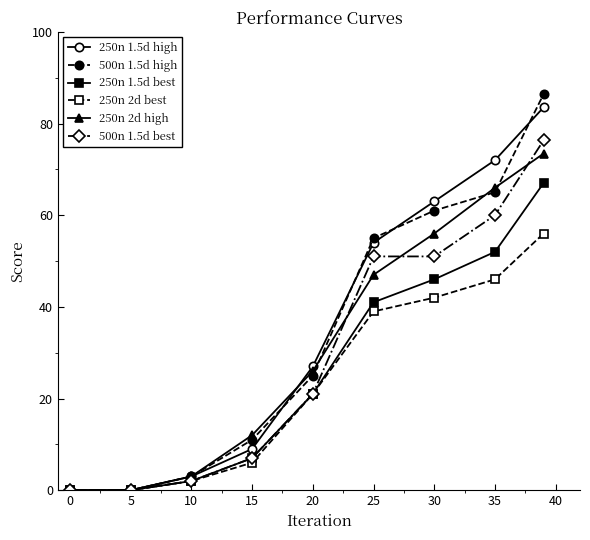

Reading left to right, what are all the values shown in this chart?

250n 1.5d high: 0.0	0.0	3.0	9.0	27.0	54.0	63.0	72.0	83.5
500n 1.5d high: 0.0	0.0	3.0	11.0	25.0	55.0	61.0	65.0	86.4
250n 1.5d best: 0.0	0.0	2.0	7.0	21.0	41.0	46.0	52.0	67.0
250n 2d best: 0.0	0.0	2.0	6.0	21.0	39.0	42.0	46.0	56.0
250n 2d high: 0.0	0.0	3.0	12.0	26.0	47.0	56.0	66.0	73.4
500n 1.5d best: 0.0	0.0	2.0	7.0	21.0	51.0	51.0	60.0	76.3